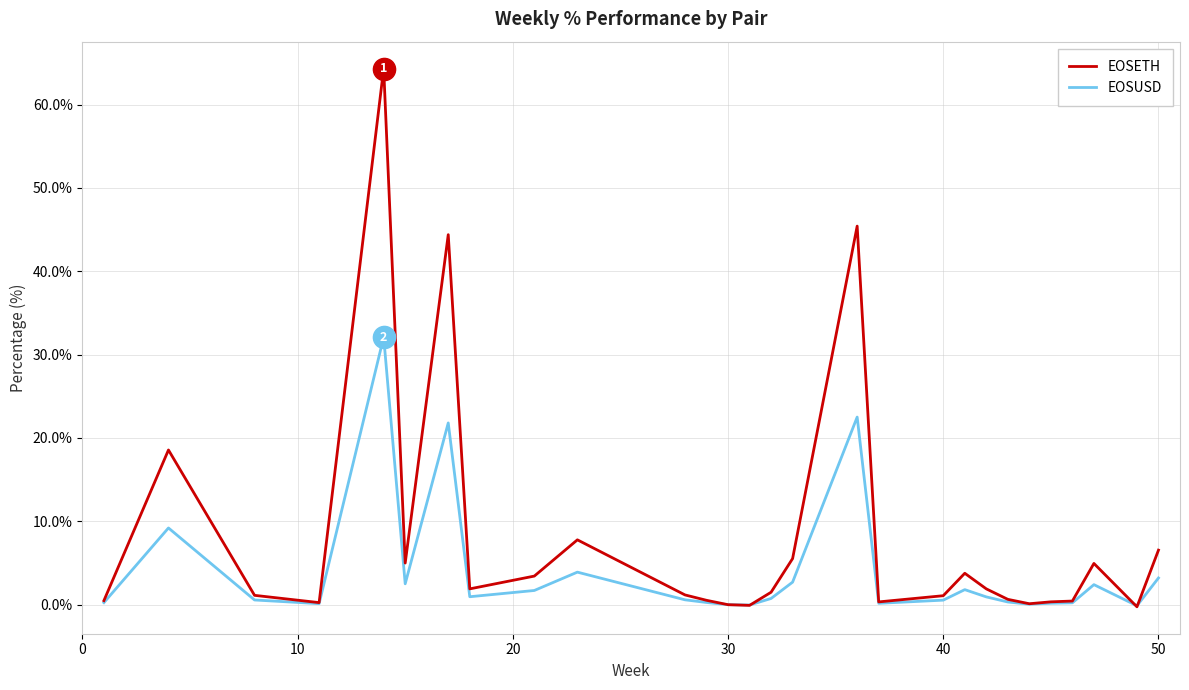

What is the greatest value displayed?

64.3